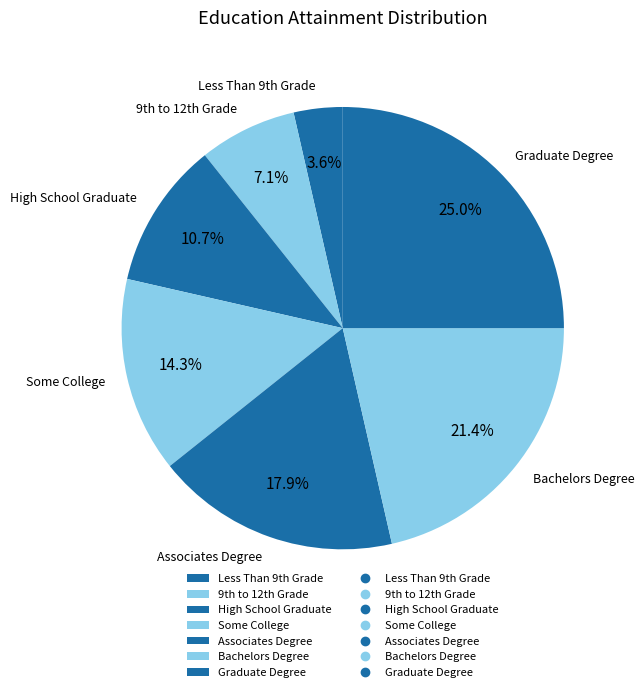

Is there any slice that represents more than half of the pie?

No